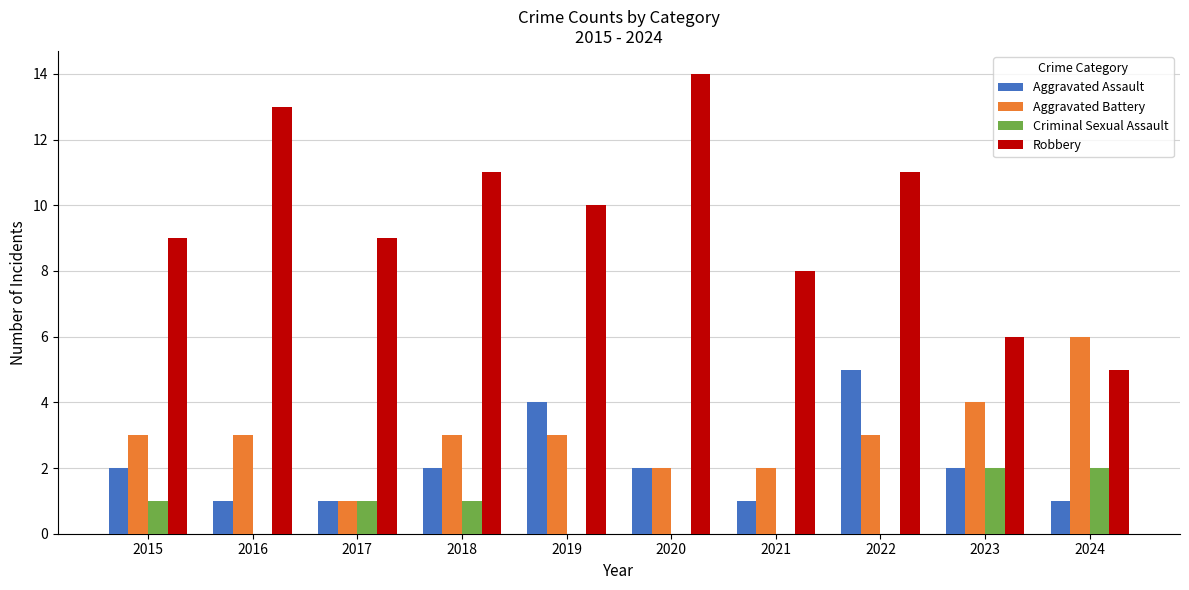

What is the sum of all Criminal Sexual Assault values?

7